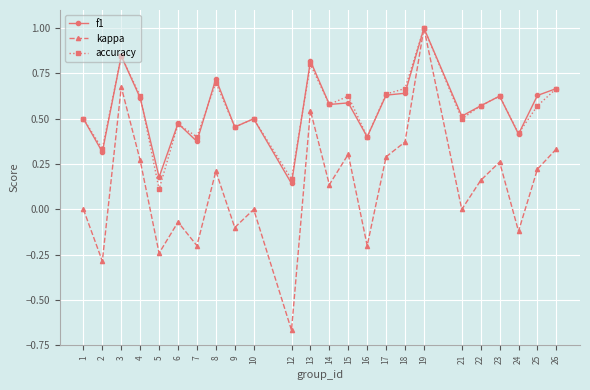

Is it true that f1 equals 0.8 at 6?

False